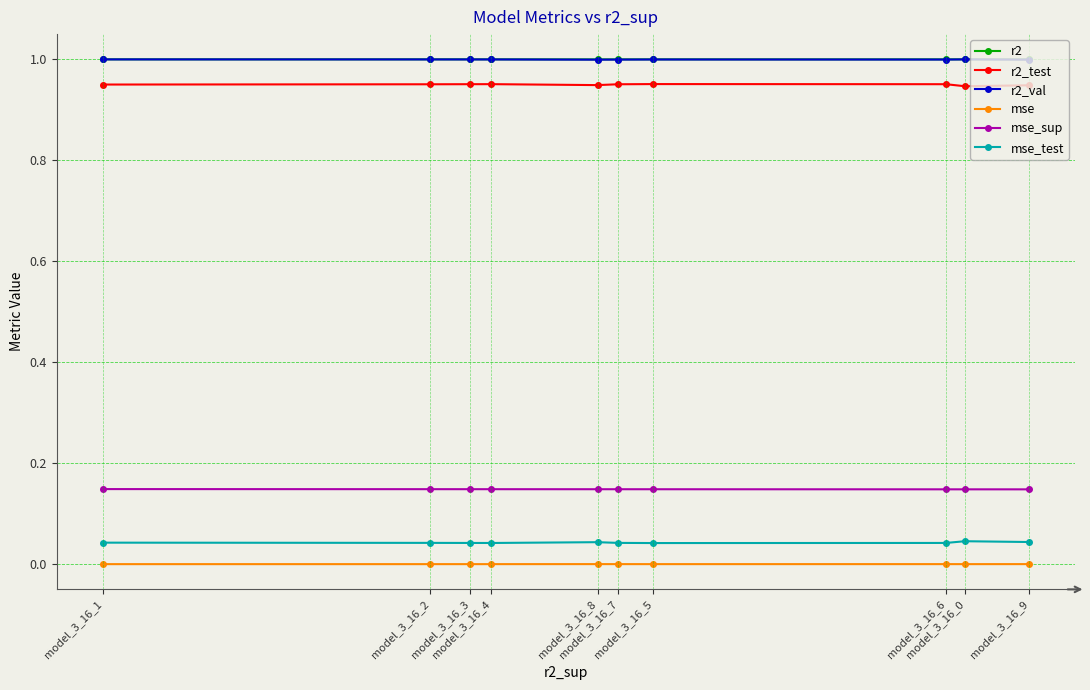

True or false: mse_test and r2_val intersect in this chart.

False